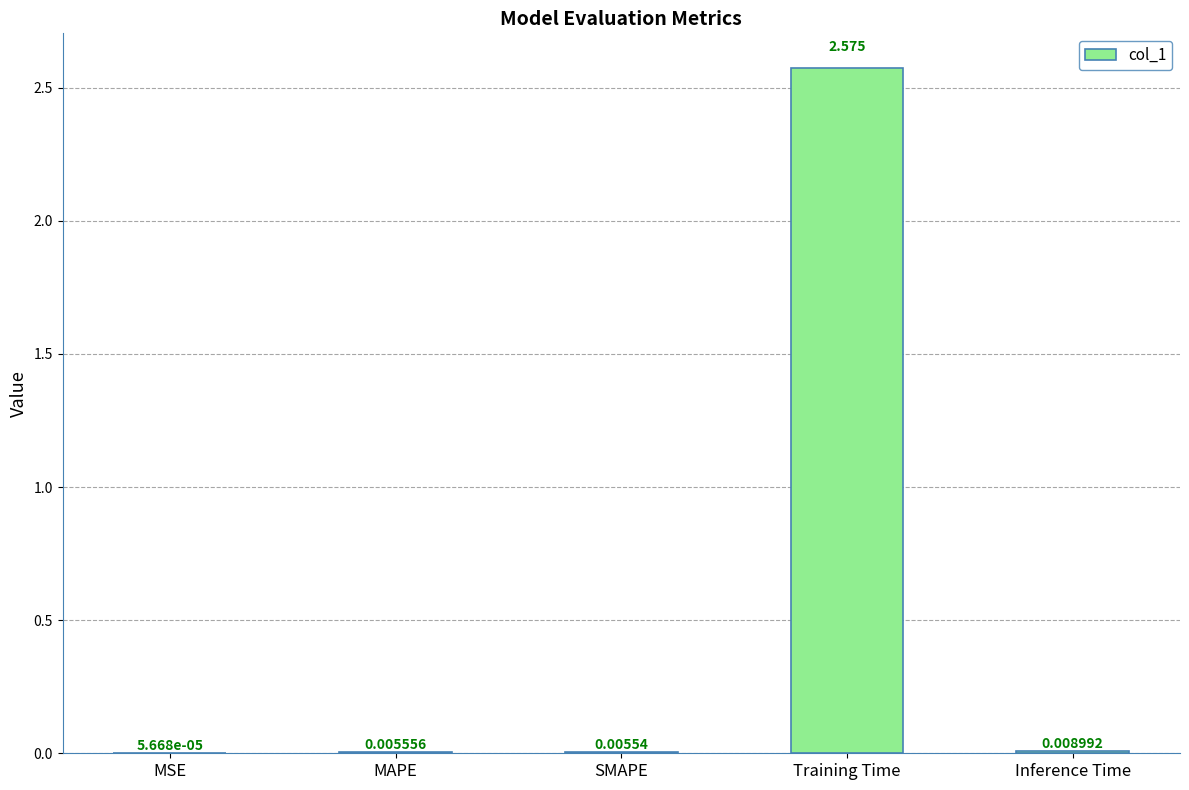

Does the chart contain stacked bars?

No